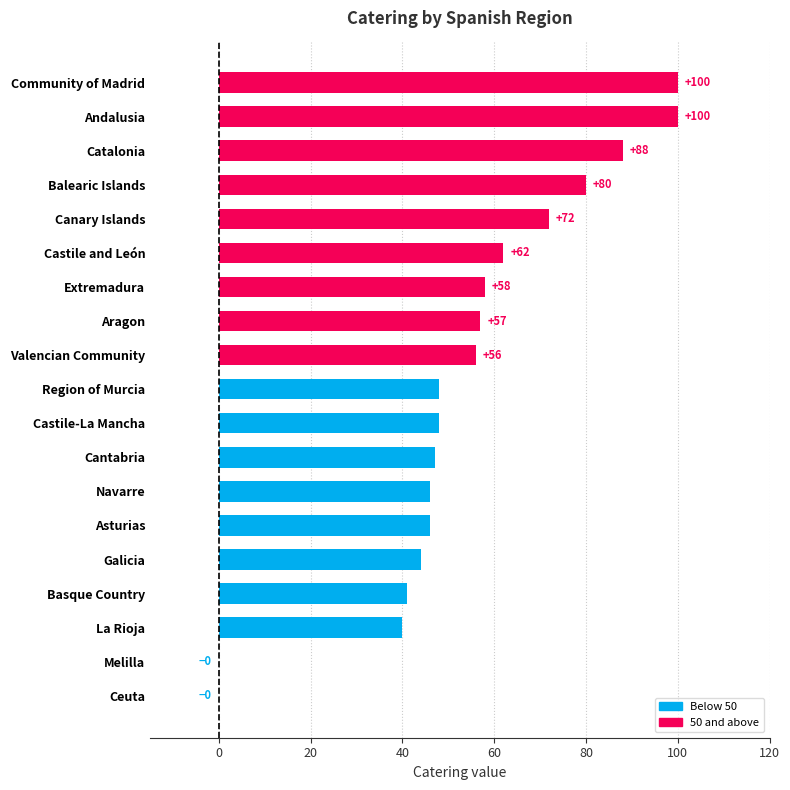

What value does the data have at Asturias?

46